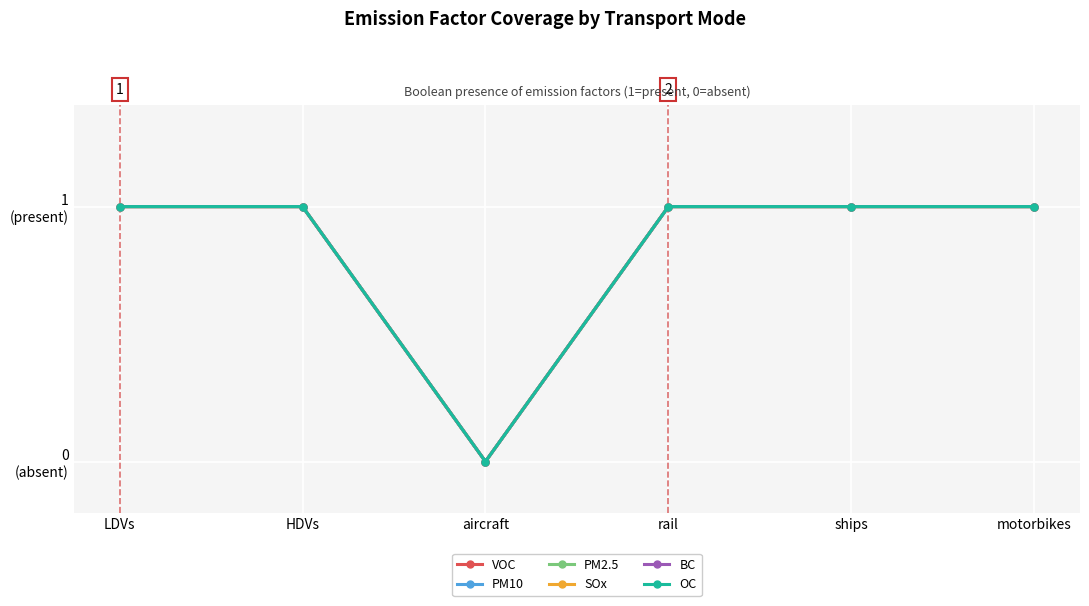

What is the label of the 5th point from the right?

HDVs